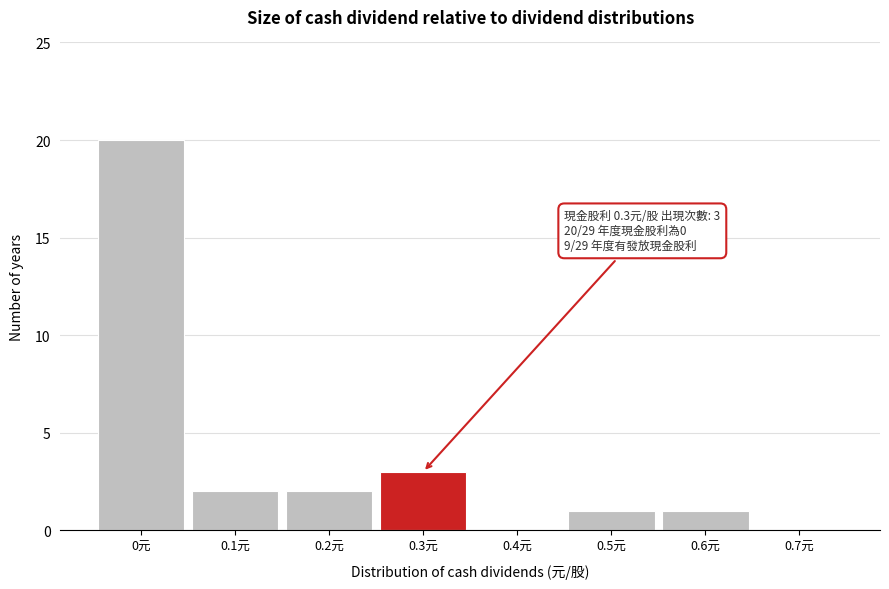

Over which range of the x-axis is the bar tallest?

-0.05 to 0.05